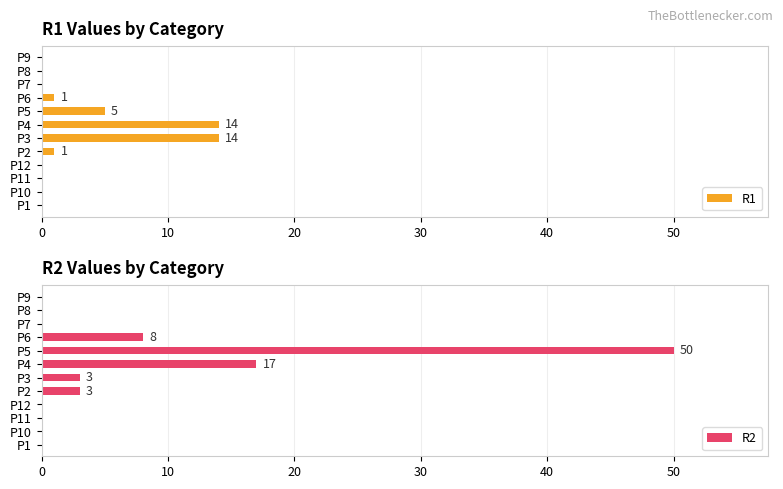

Read the R2 value at P3, to the nearest 5.

5